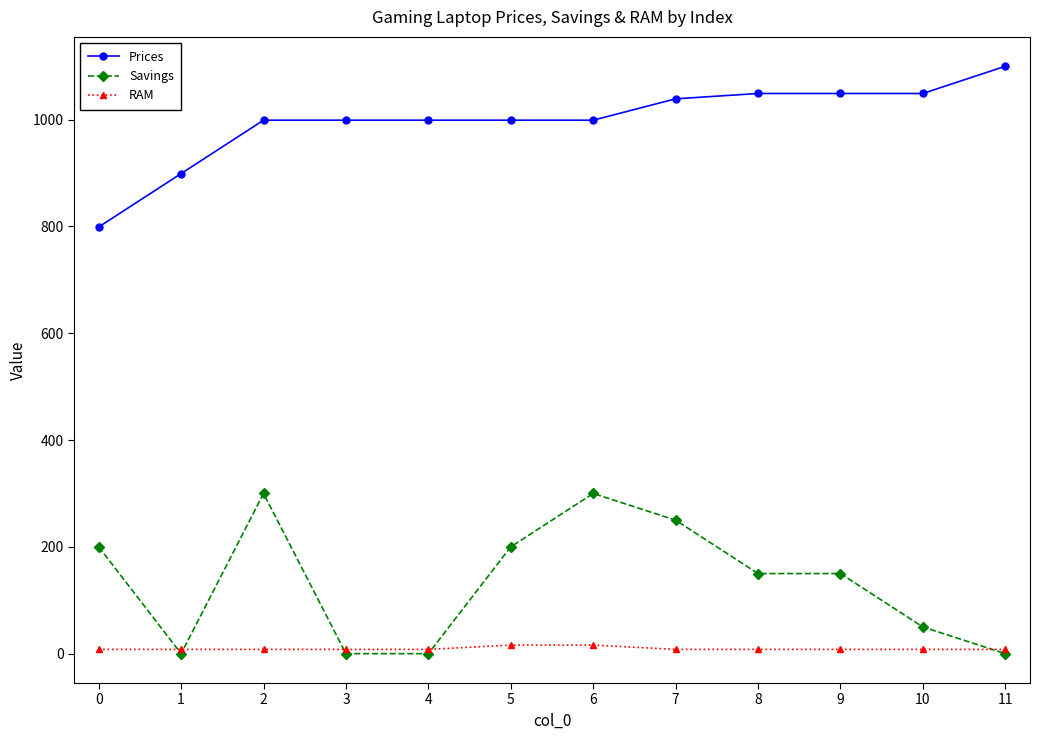

The Savings series shows 200.0 at 0. True or false?

True